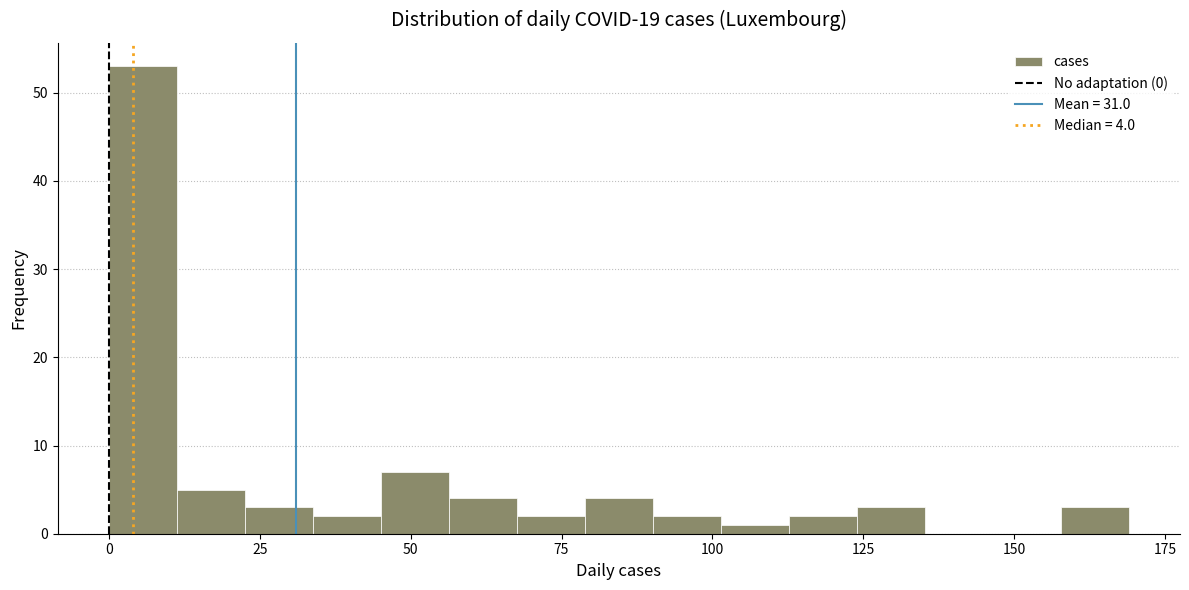

Read against the x-axis, roughly where is the centre of the tallest bar?

5